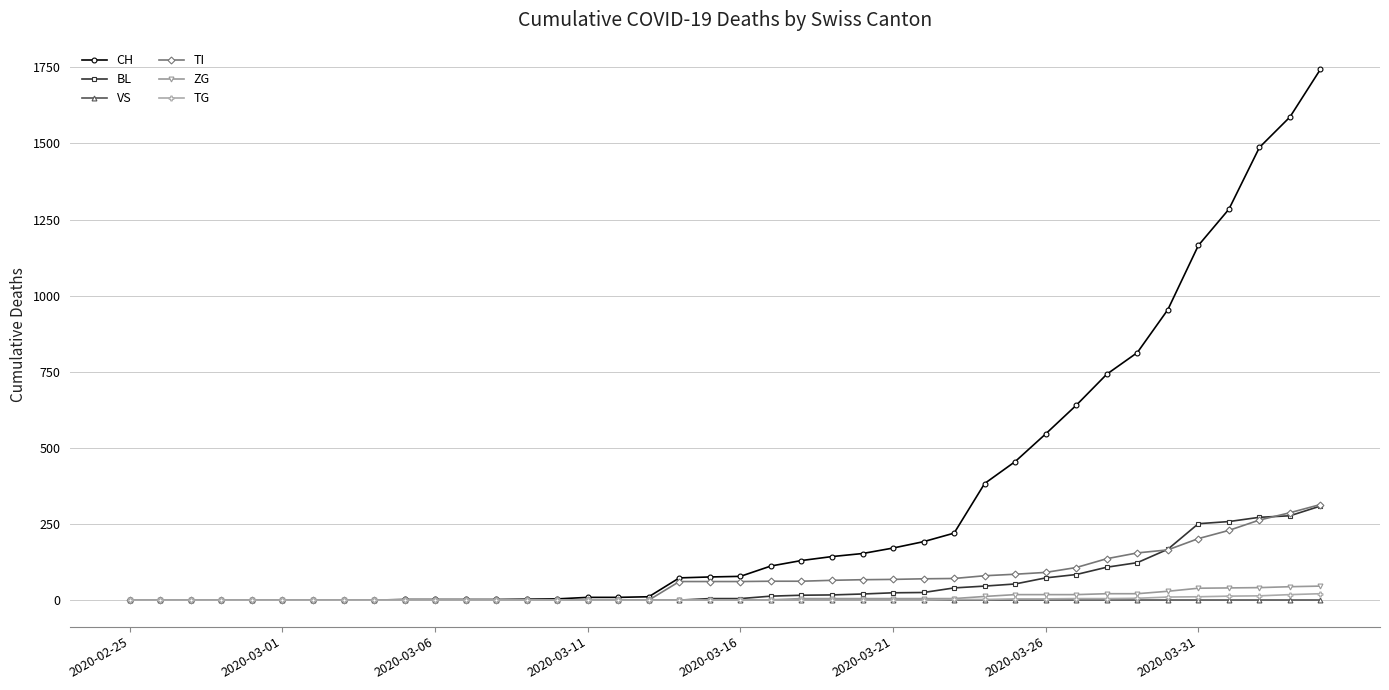

Does the chart have visible grid lines?

Yes